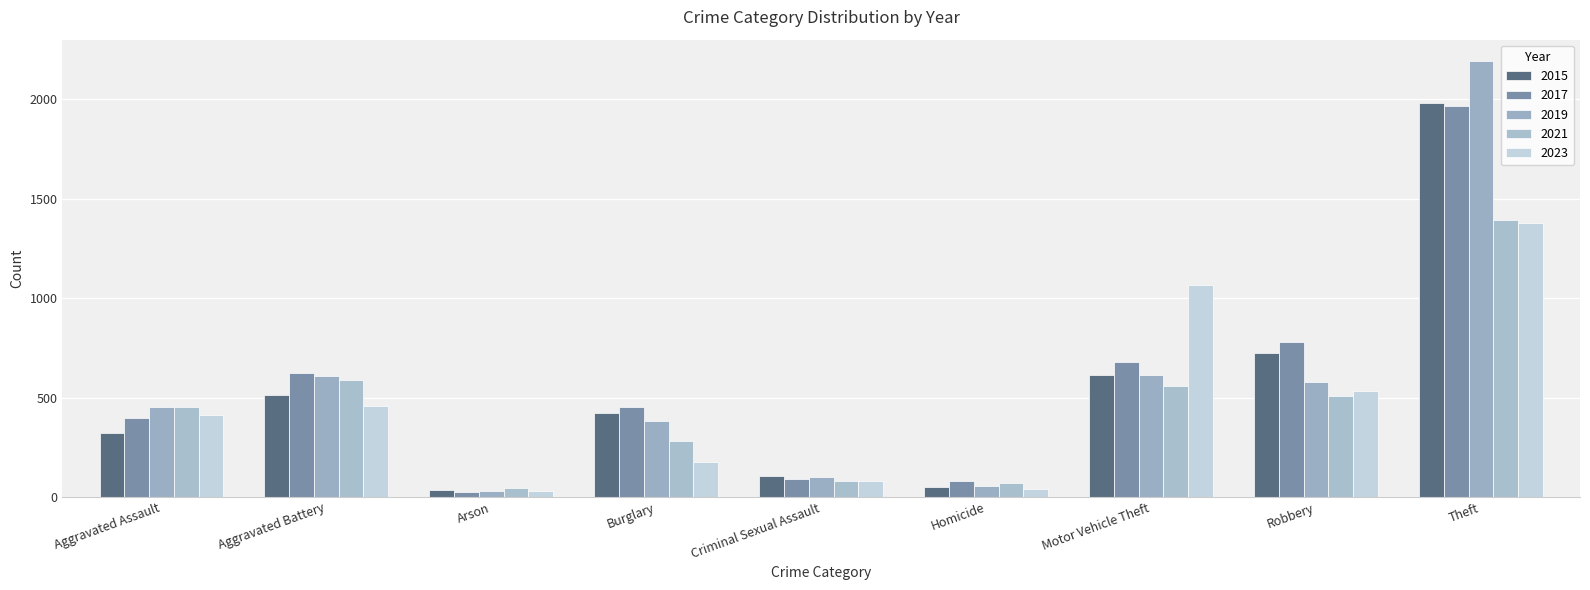

Is the value of 2017 at Robbery greater than the value of 2019 at Burglary?

Yes